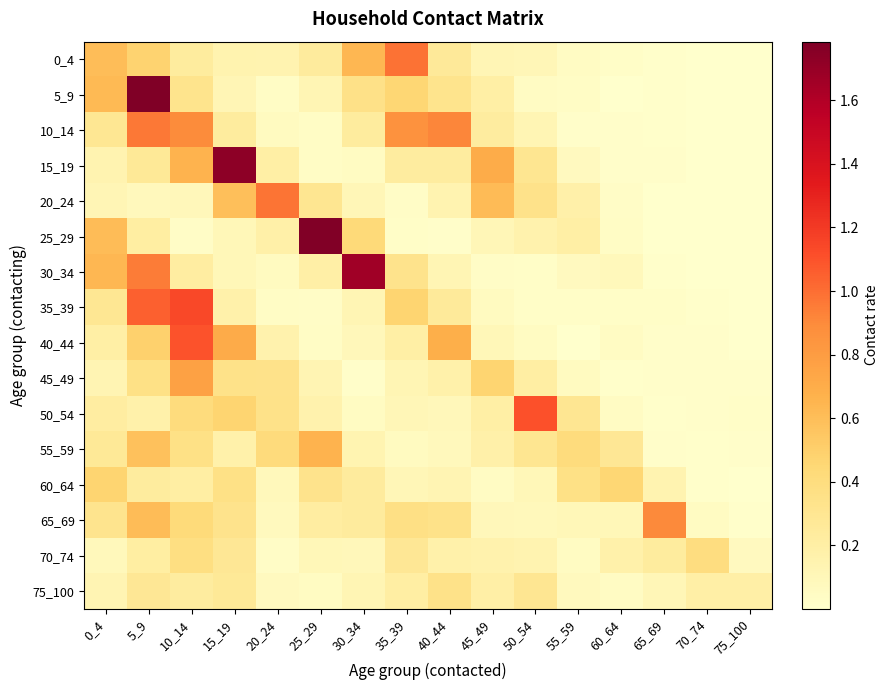

At which category is the sum across all series the highest?

5_9